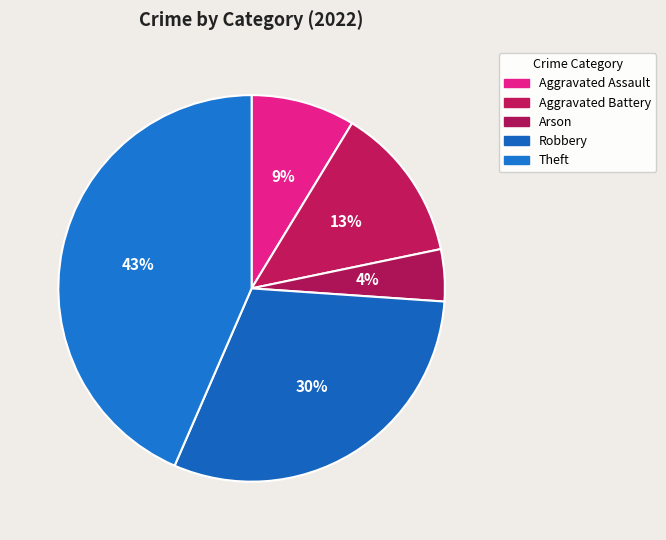

How many slices are in this pie chart?

5